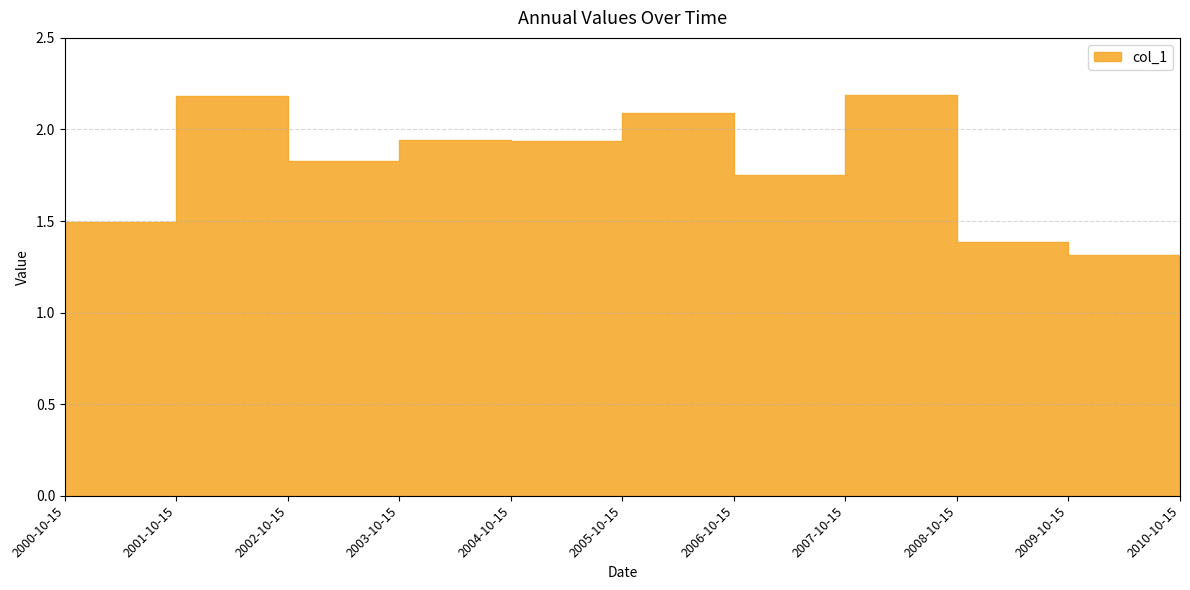

How many series are shown in this chart?

1